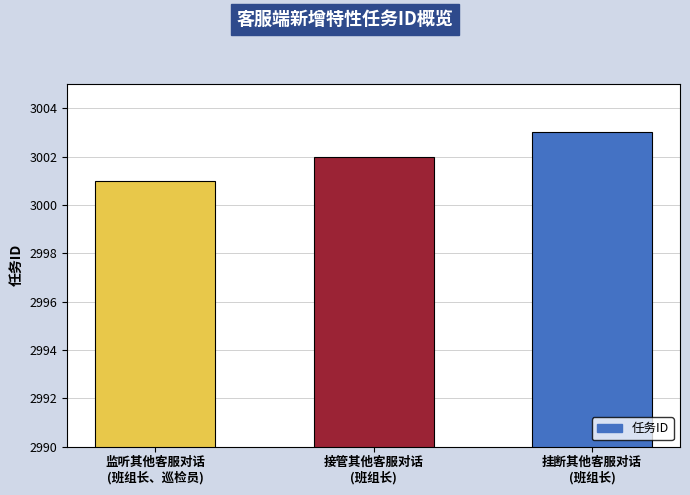

Which has a higher value, 挂断其他客服对话
(班组长) or 监听其他客服对话
(班组长、巡检员)?

挂断其他客服对话
(班组长)